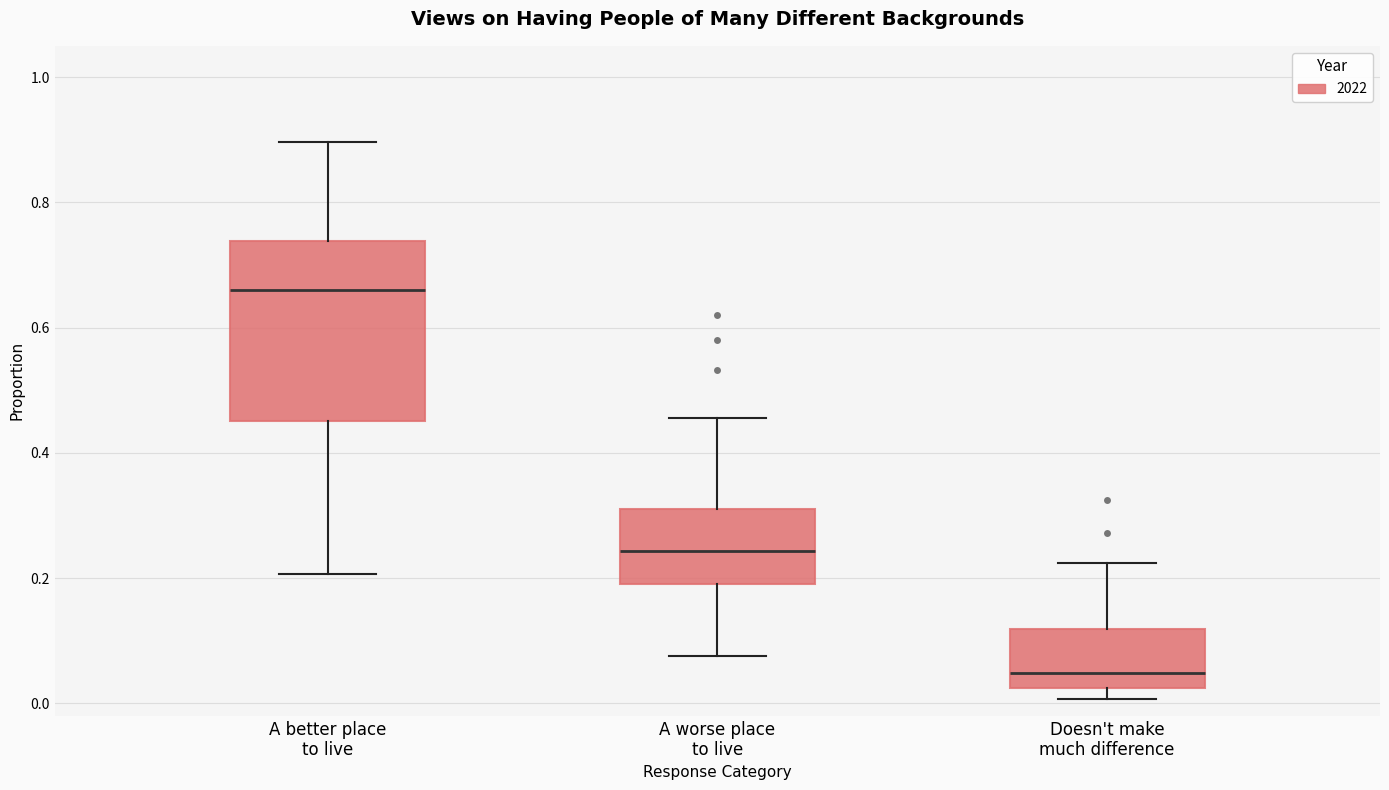

Which box is the tallest, from its lower edge to its upper edge?

A better place to live